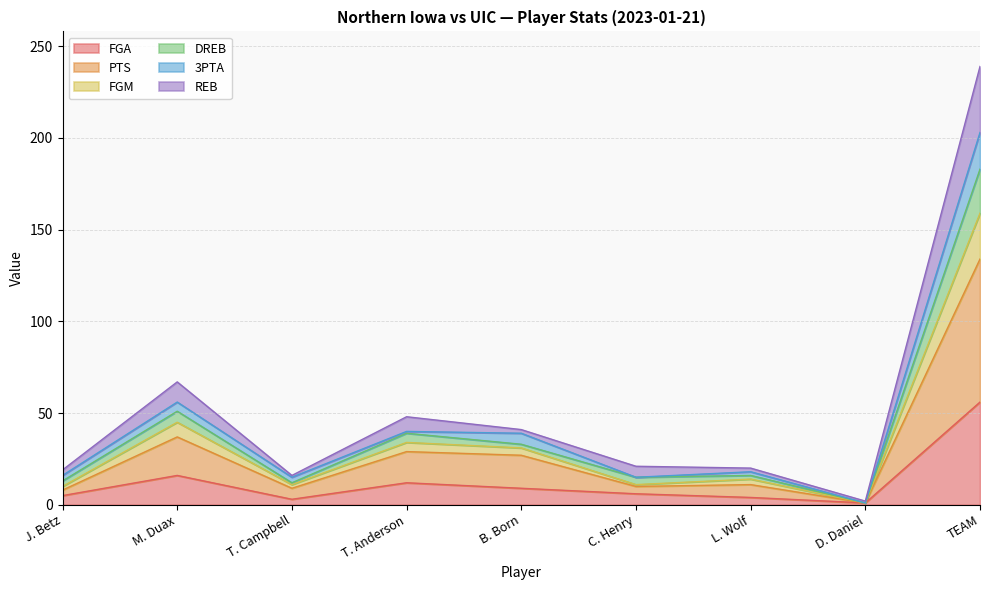

What is the maximum value for FGA?

56